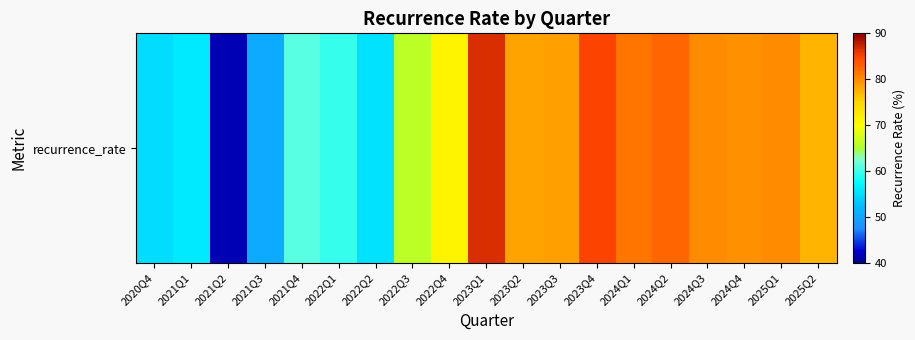

Reading right to left, extract all data points from this chart.

77.3	80.0	79.6	80.0	82.6	81.5	85.0	78.5	78.4	86.6	71.3	66.0	55.3	59.7	61.0	50.5	41.8	56.0	54.9